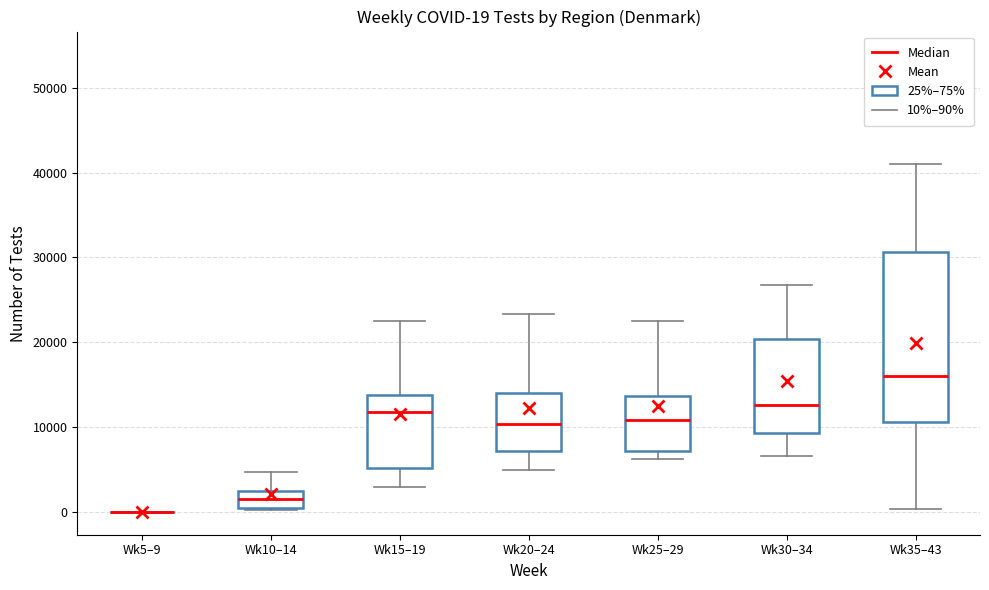

Comparing the boxes themselves (not the whiskers), which one is the tallest?

Wk35–43